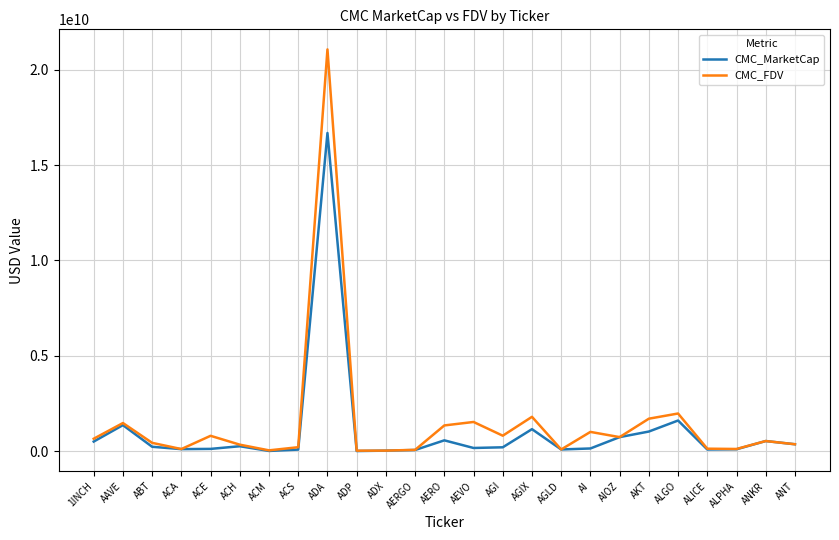

Which series changed the most between ALGO and ALICE?

CMC_FDV